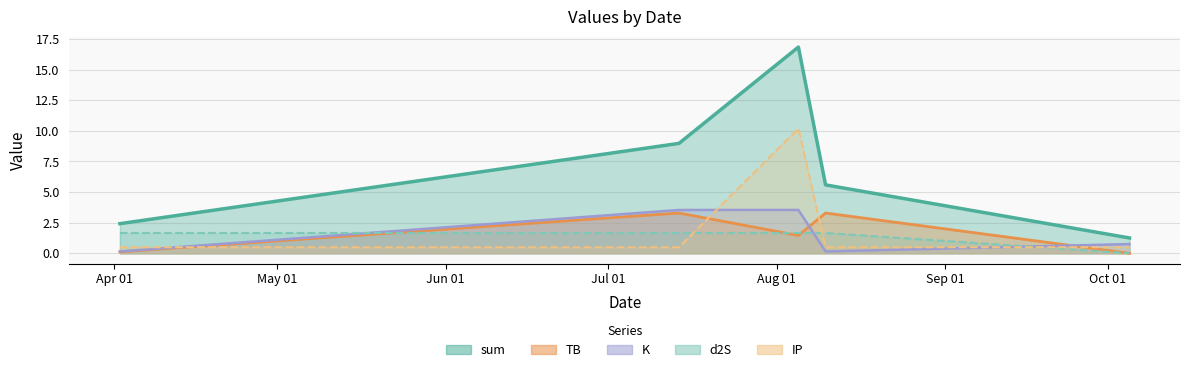

At 2022-08-10, list the series in order from smallest to largest.

K, IP, d2S, TB, sum